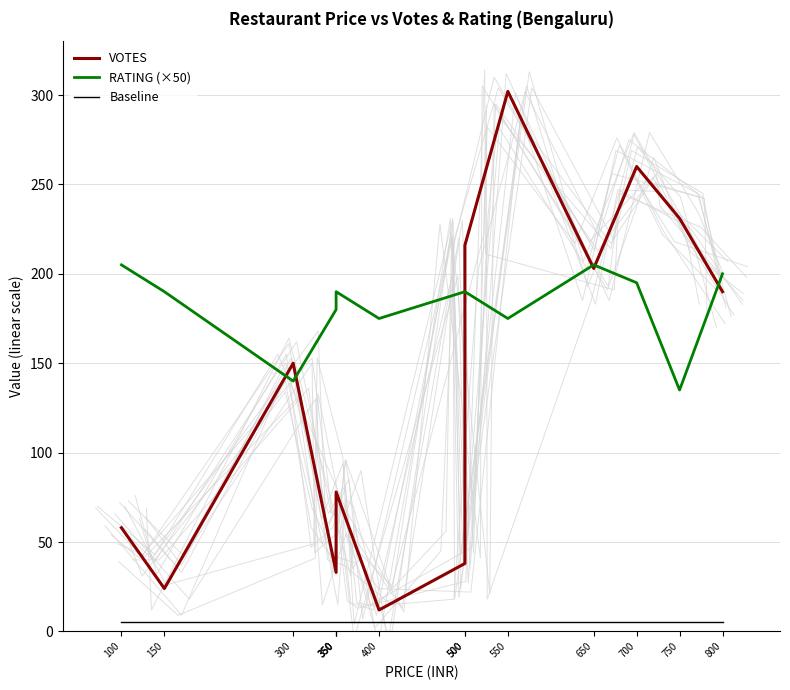

What is the sum of the Baseline values at 500 and 300?

10.0